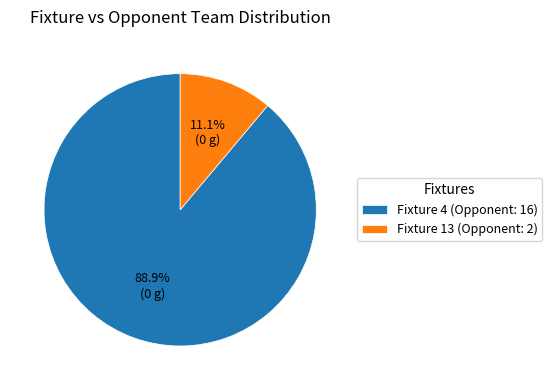

What is the ratio of the value at Fixture 4 (Opponent: 16) to the value at Fixture 13 (Opponent: 2)?

8.0